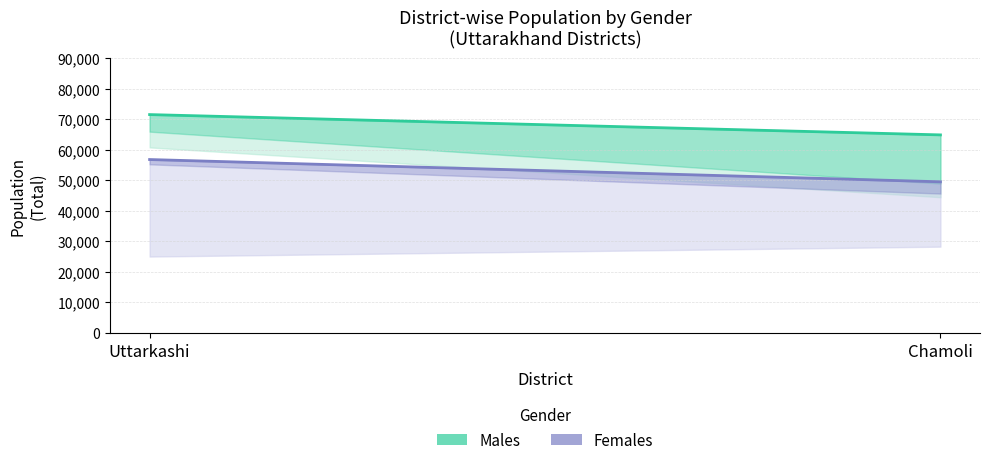

At which label does Males reach its minimum?

Chamoli